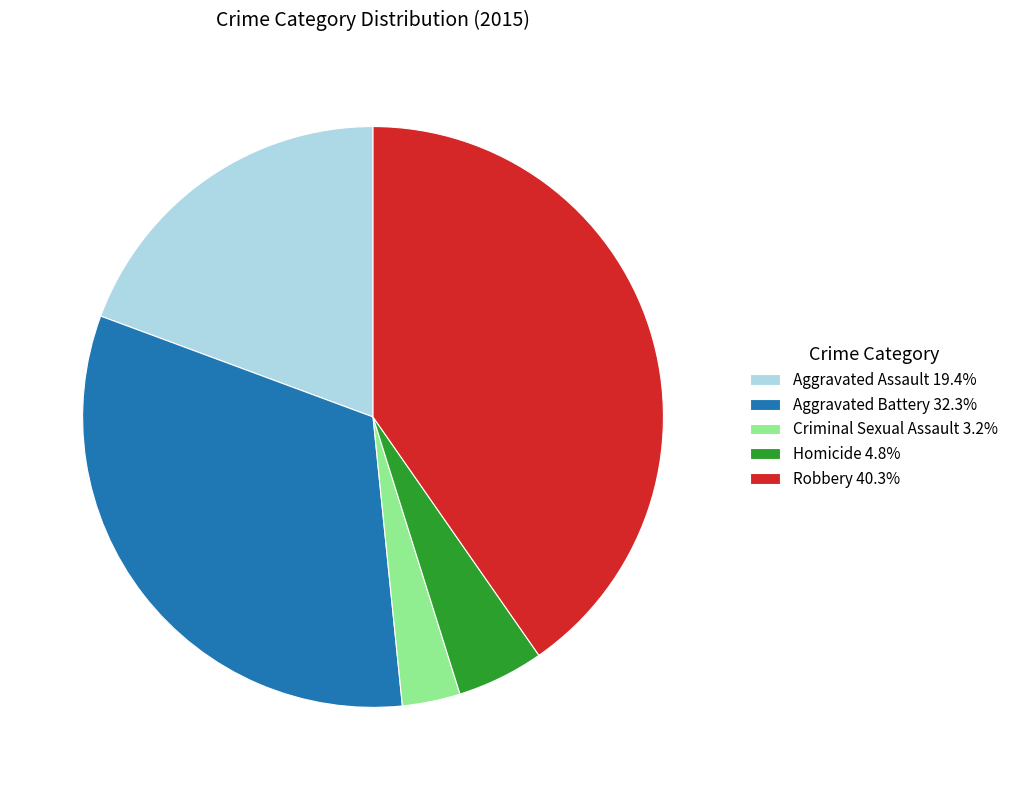

Approximately how many times larger is the value at Criminal Sexual Assault compared to Homicide?

0.7